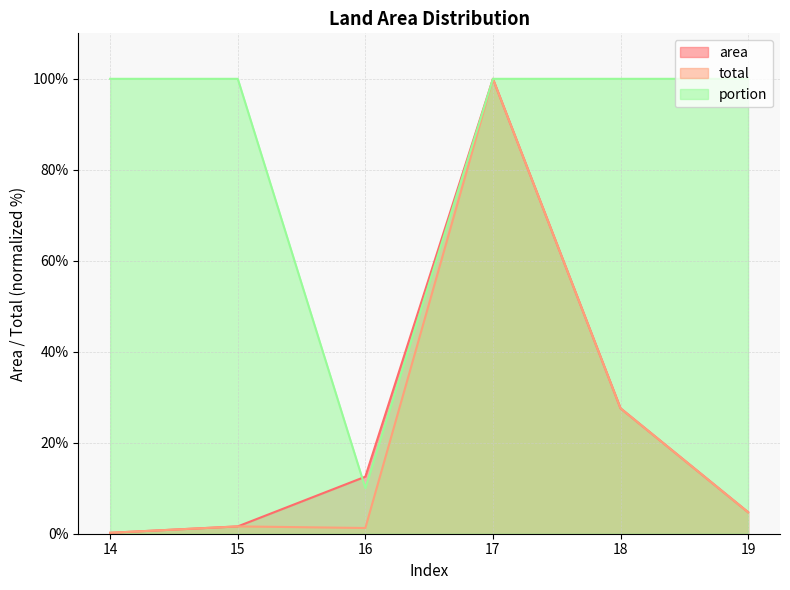

How many values in the area series are below 12?

3